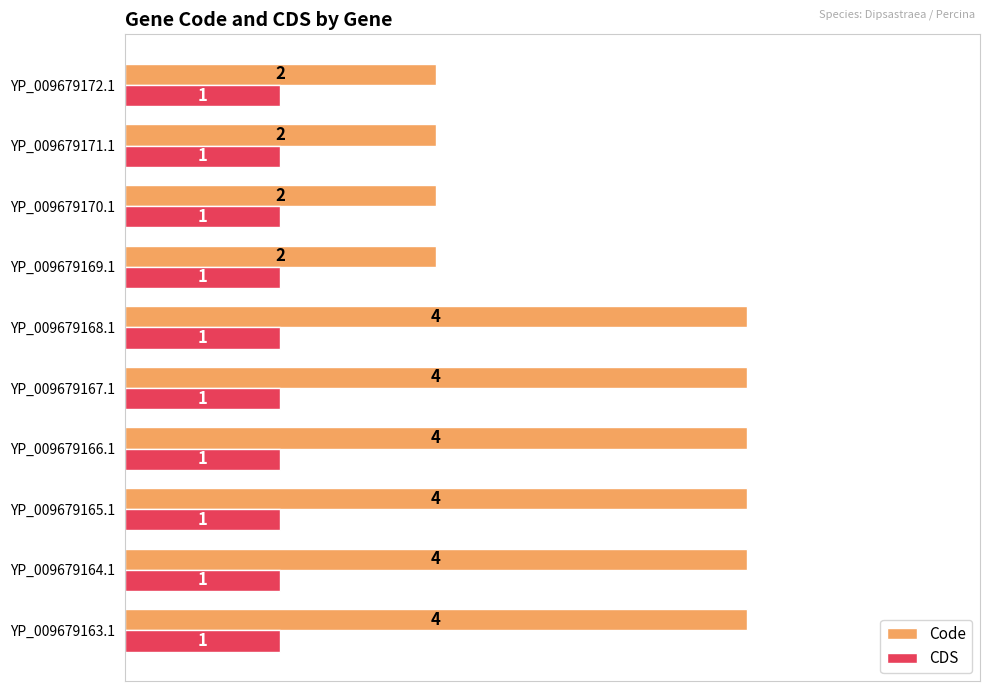

What are all the series names shown in the legend?

Code, CDS